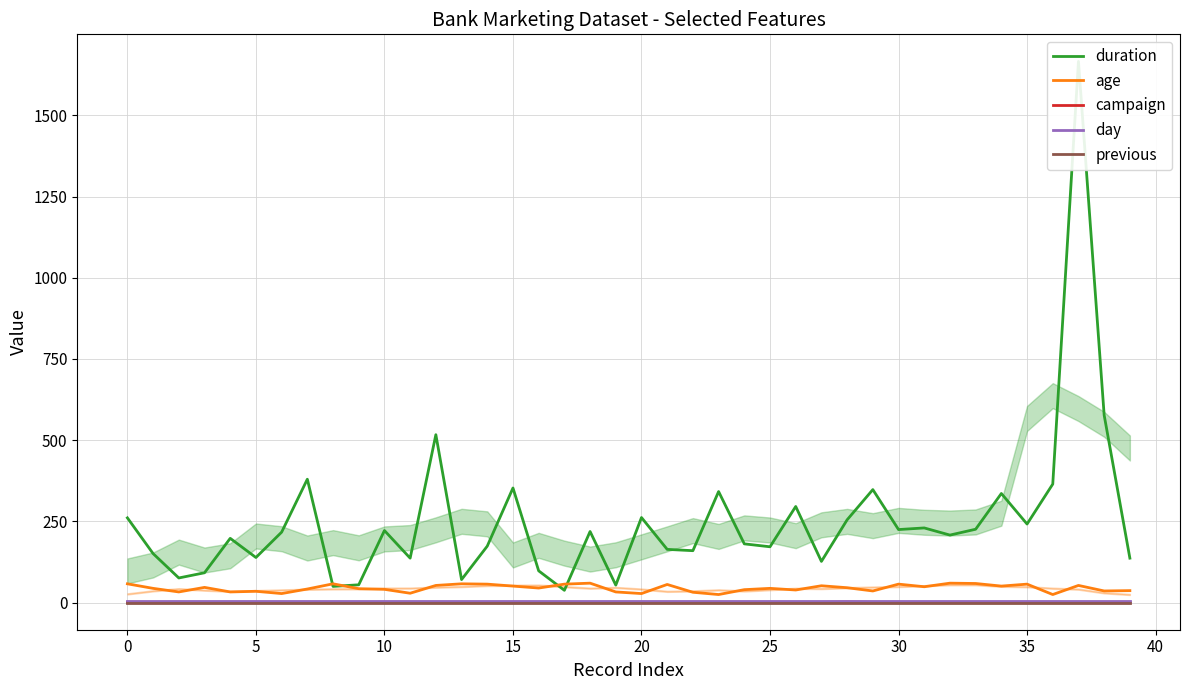

After their last crossing, which series has the higher values: age or duration?

duration